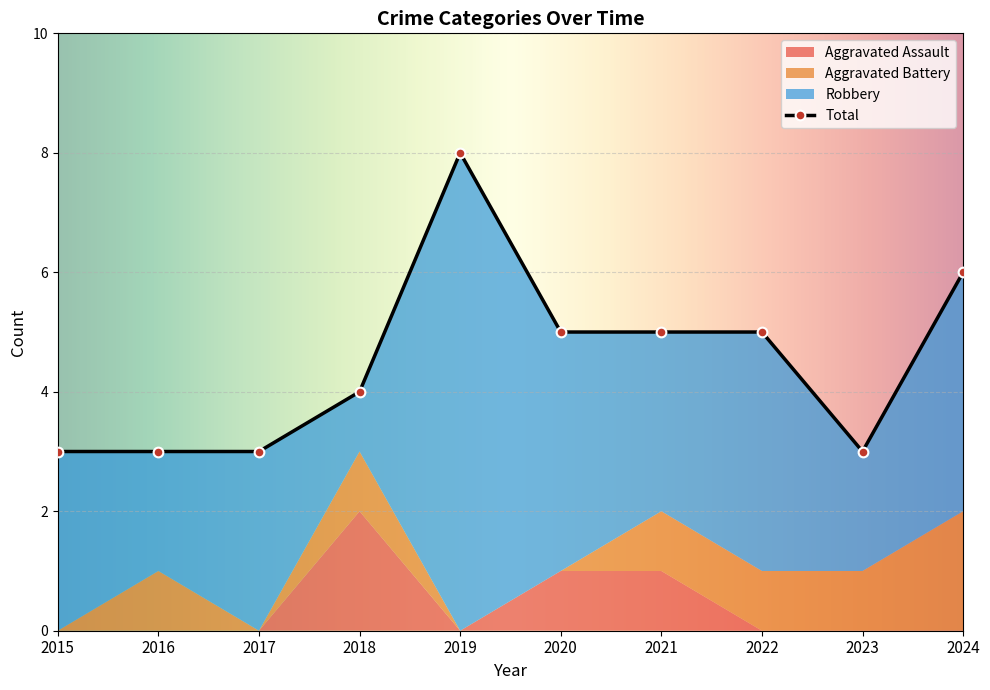

Which category has the highest value in the Robbery series?

2019